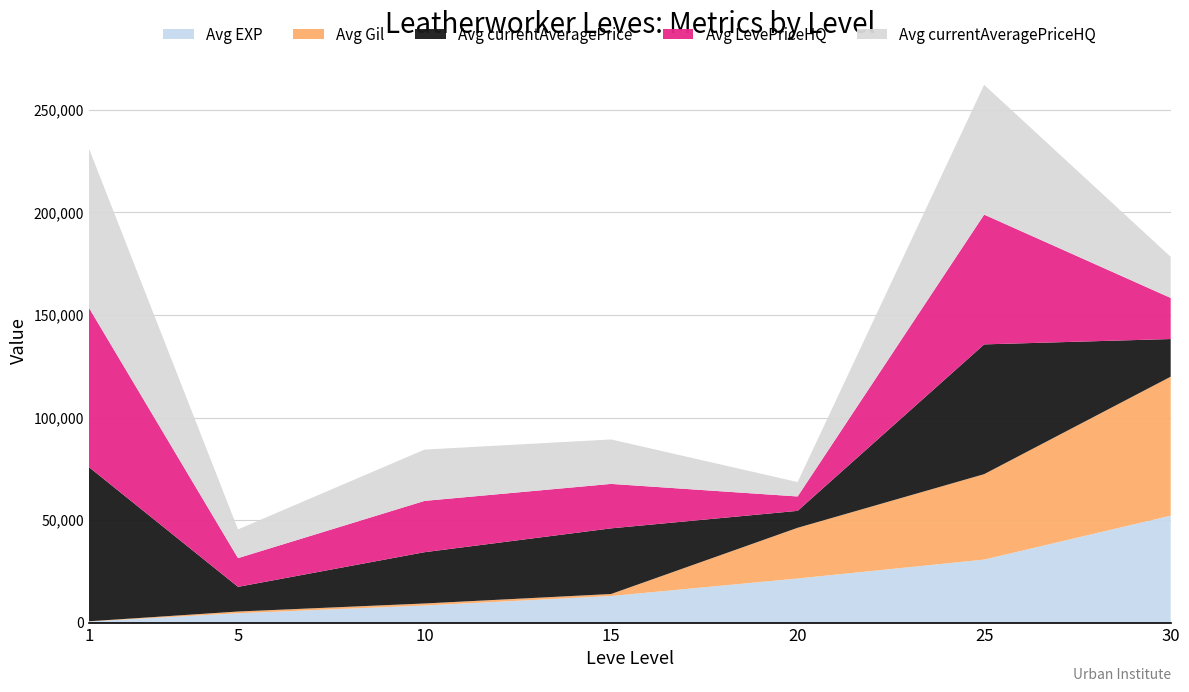

Reading left to right, what are all the values shown in this chart?

Avg EXP: 630	4660	8430	13060	21600	30820	52220
Avg Gil: 112	840	990	980	24710	41630	67730
Avg currentAveragePrice: 75206	12028	25000	31996	8254	63250	18357
Avg LevePriceHQ: 77700	14000	25000	21666	7018	63250	20035
Avg currentAveragePriceHQ: 77700	14000	25000	21666	7018	63250	20035